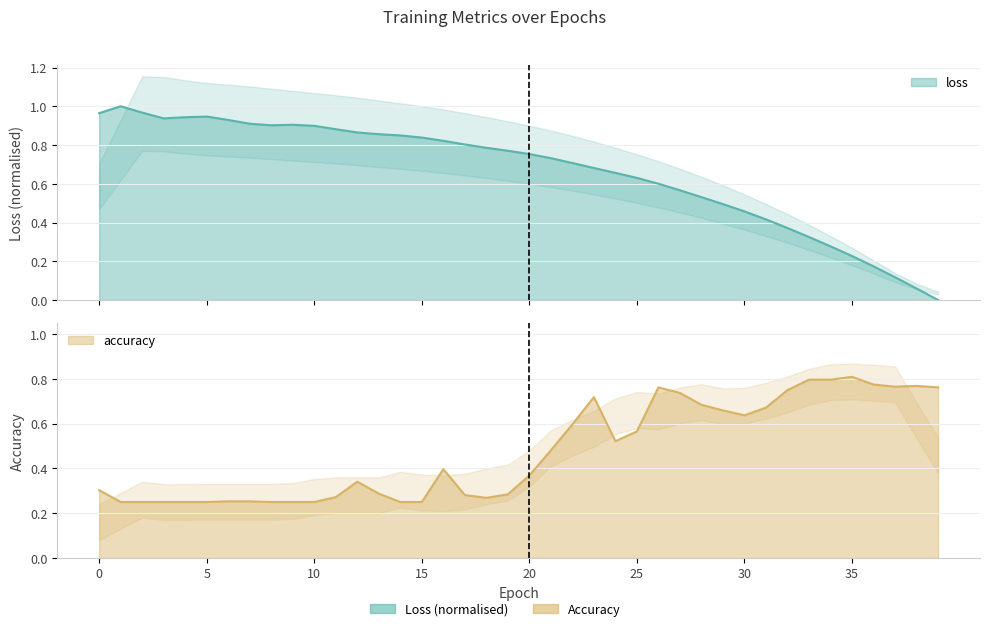

At 11, list the series in order from smallest to largest.

accuracy, loss